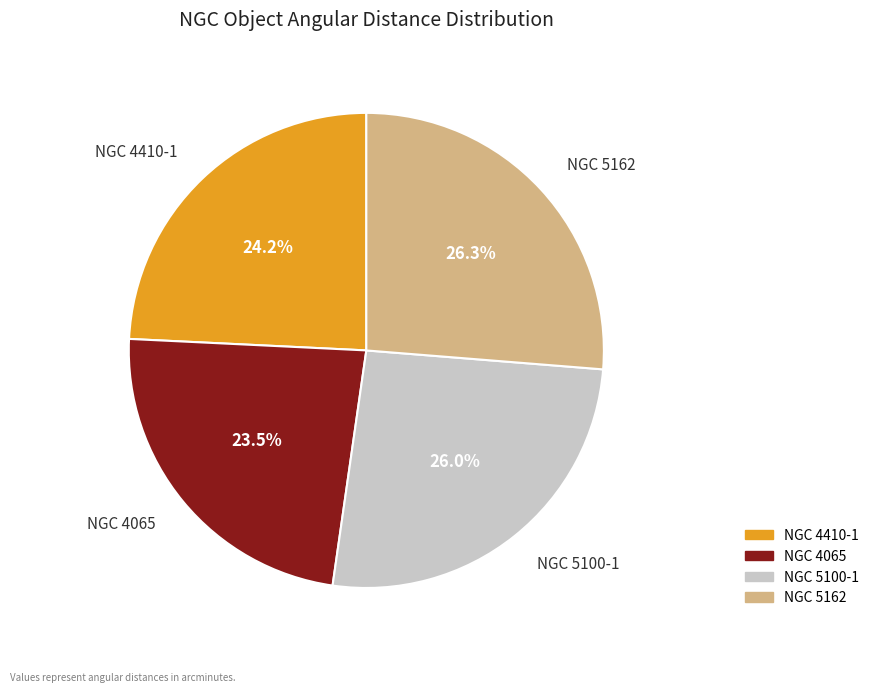

Do NGC 4065 and NGC 4410-1 together represent more than half of the pie?

No